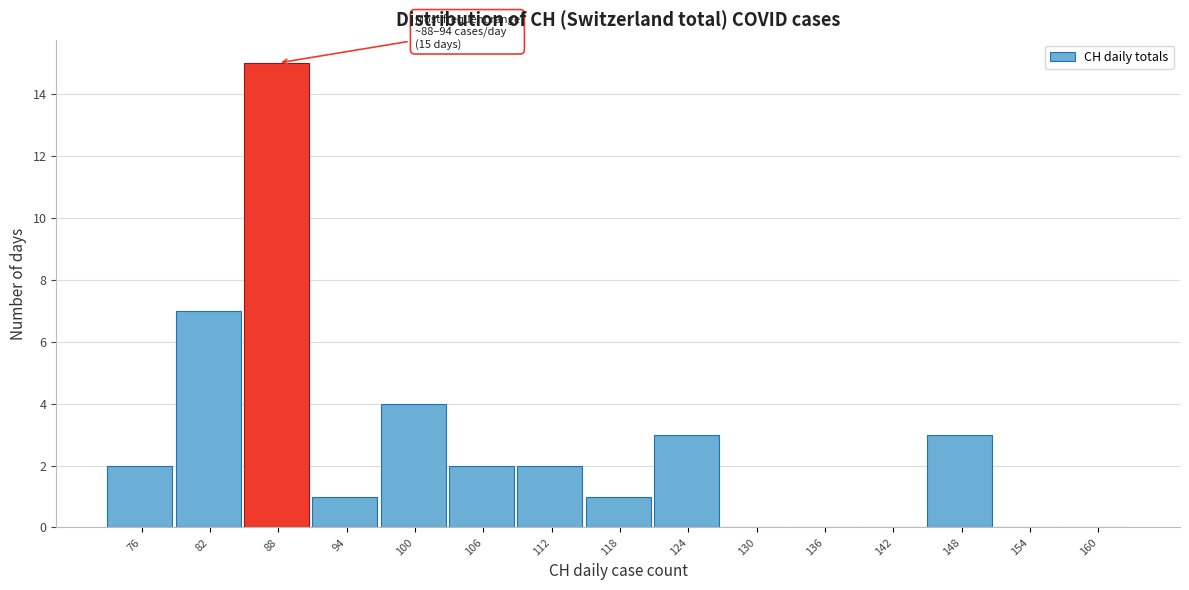

Reading left to right, what are all the values shown in this chart?

76=2	82=7	88=15	94=1	100=4	106=2	112=2	118=1	124=3	130=0	136=0	142=0	148=3	154=0	160=0